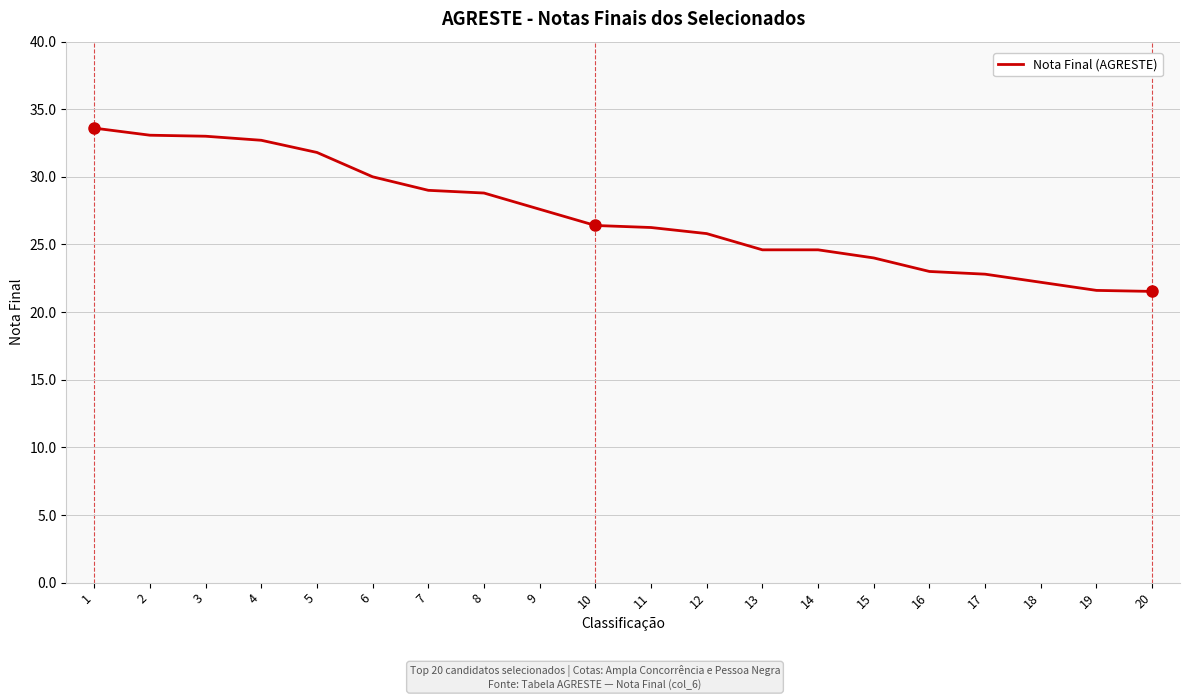

Is it true that the value at 2 is 17.7?

False